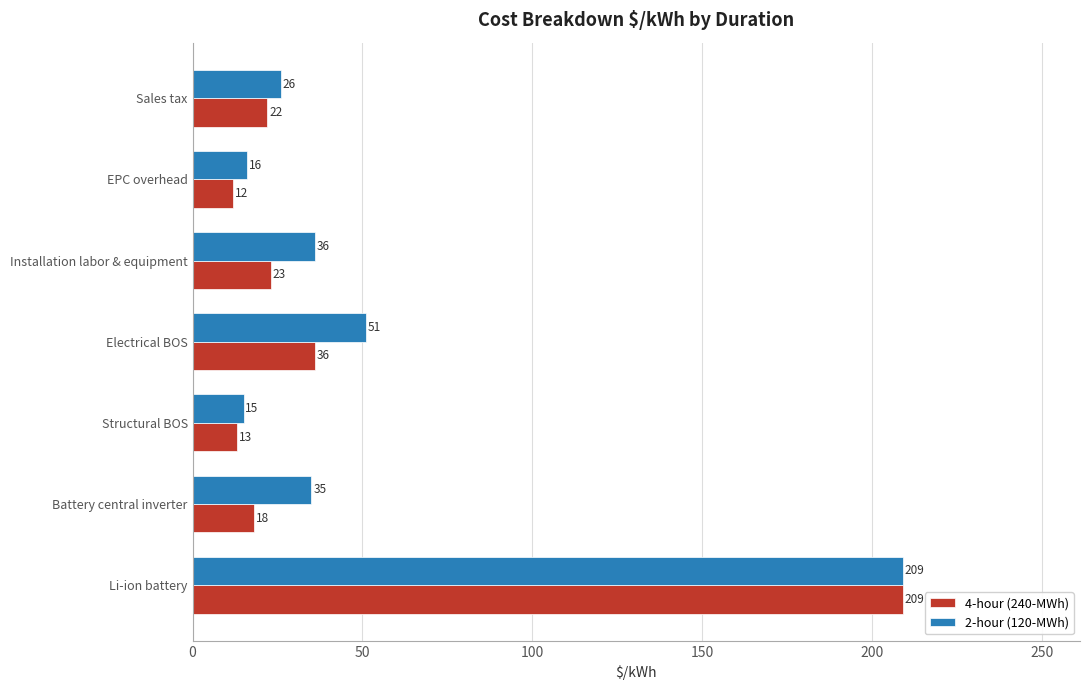

What is the difference between the maximum and minimum values in the 2-hour (120-MWh) series?

194